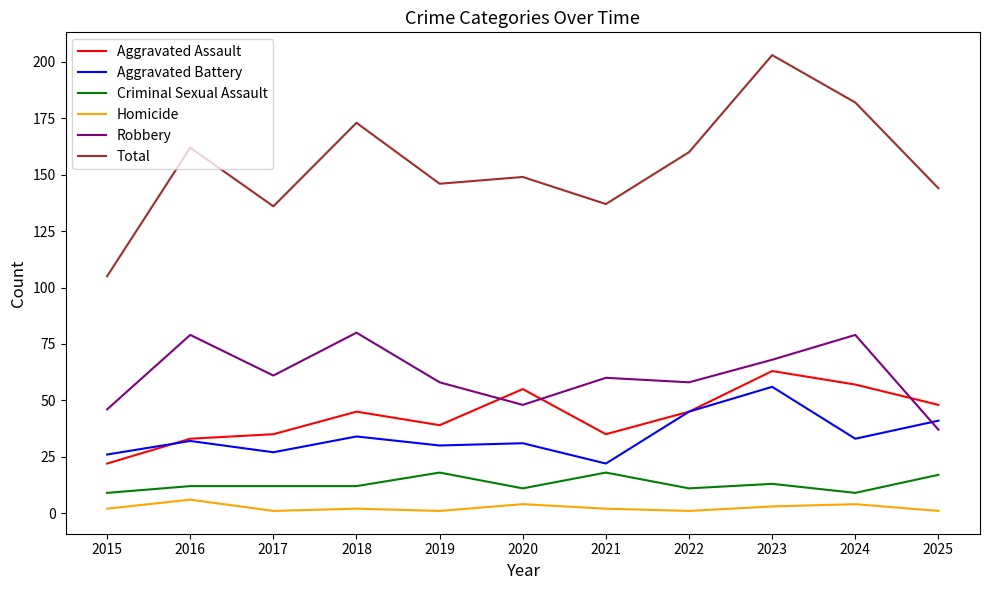

True or false: Total and Robbery intersect in this chart.

False